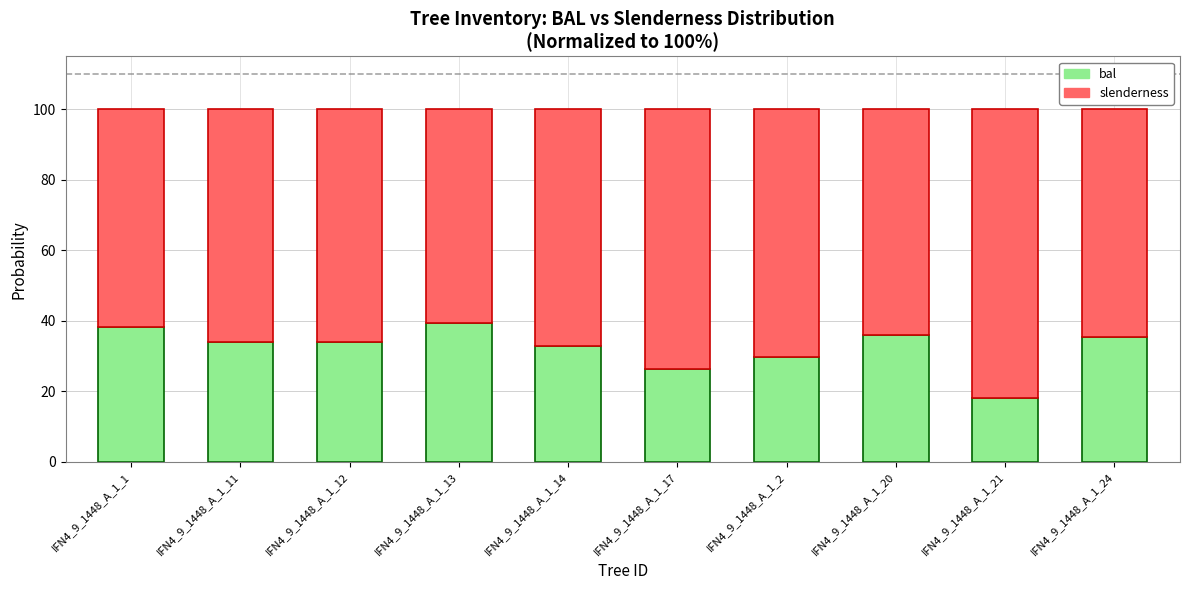

What is the average value of the bal series?

32.4